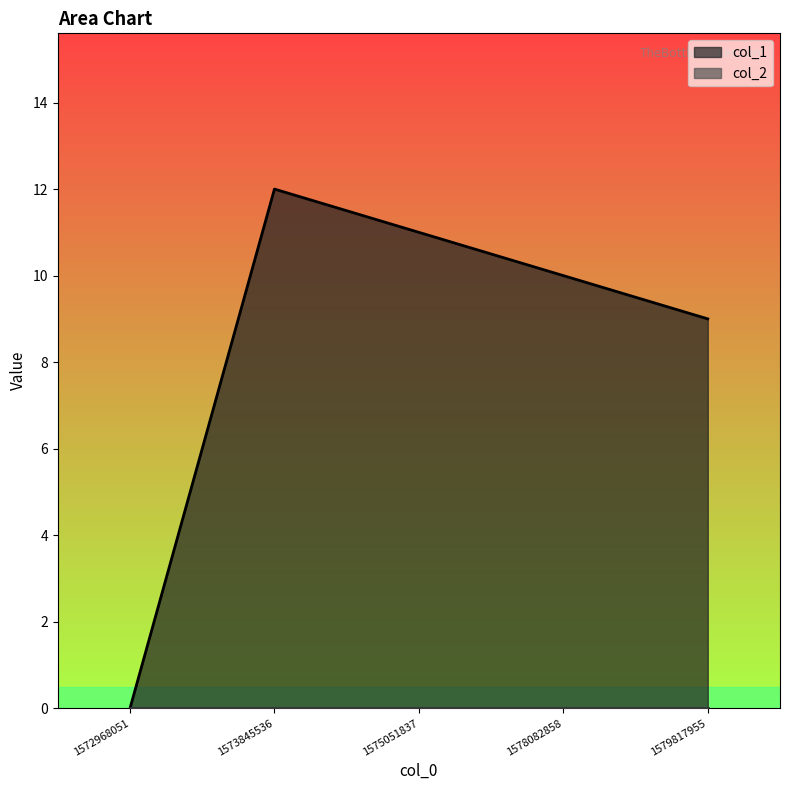

At which label does the data first exceed 10?

1573845536